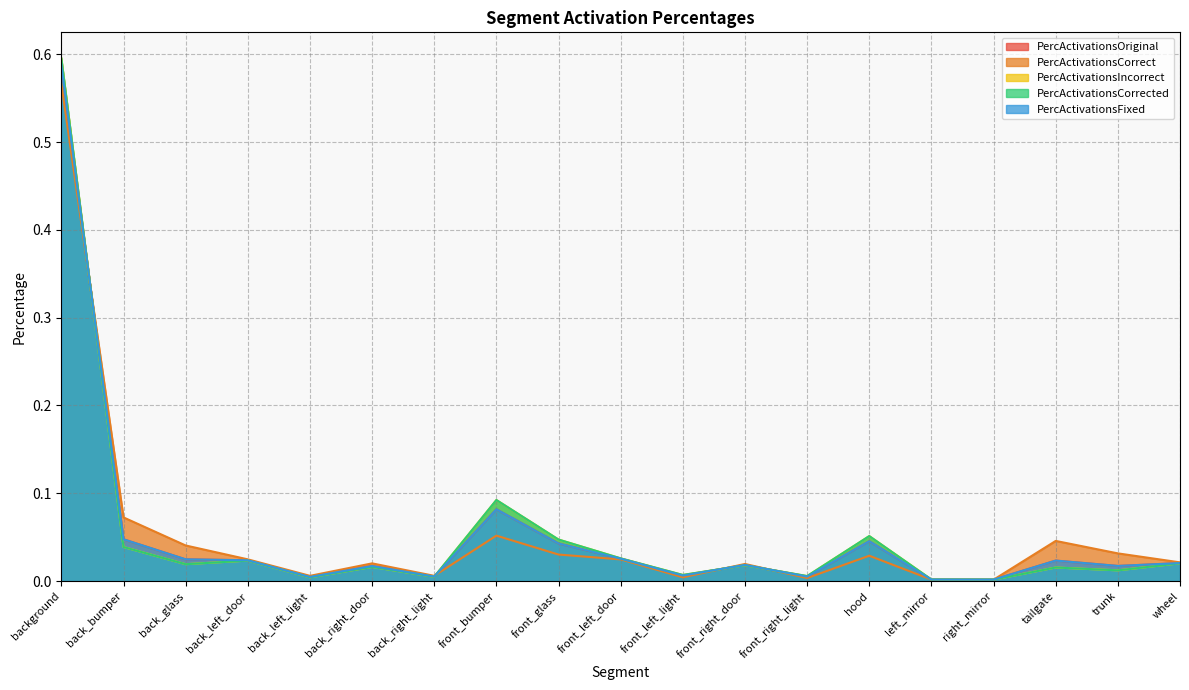

True or false: PercActivationsIncorrect and PercActivationsFixed cross at least once.

True